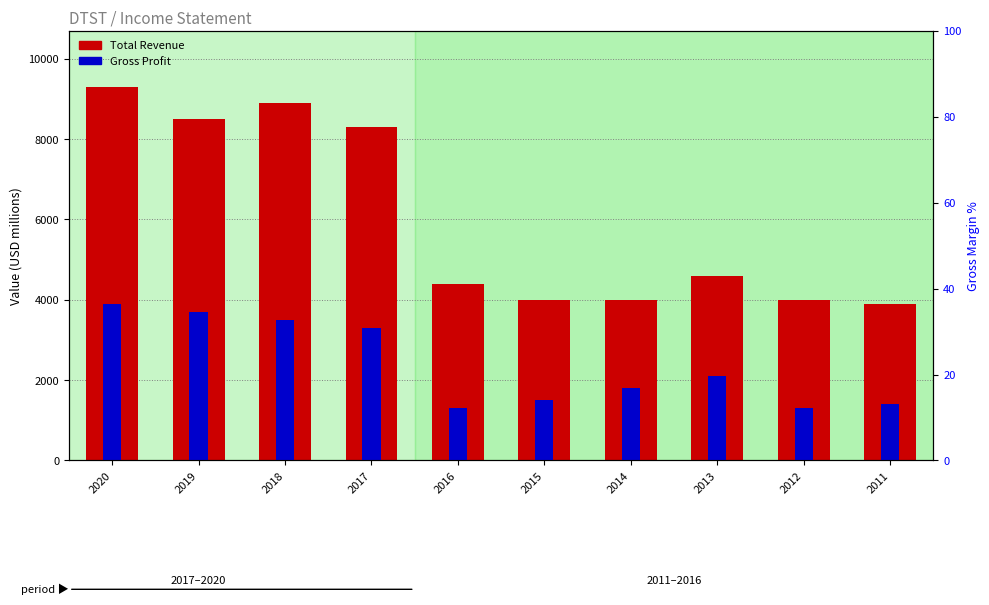

Rank the series by their maximum value, from lowest to highest.

Gross Profit, Total Revenue